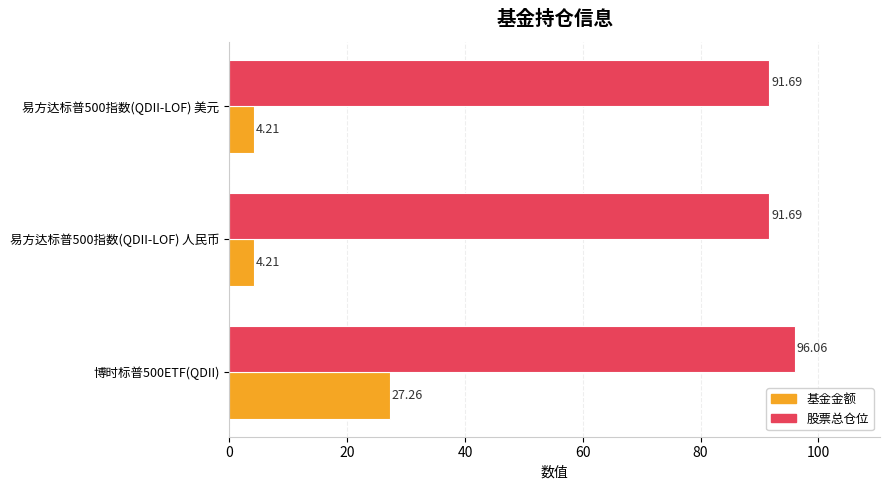

Which series changed the most between 博时标普500ETF(QDII) and 易方达标普500指数(QDII-LOF) 人民币?

基金金额